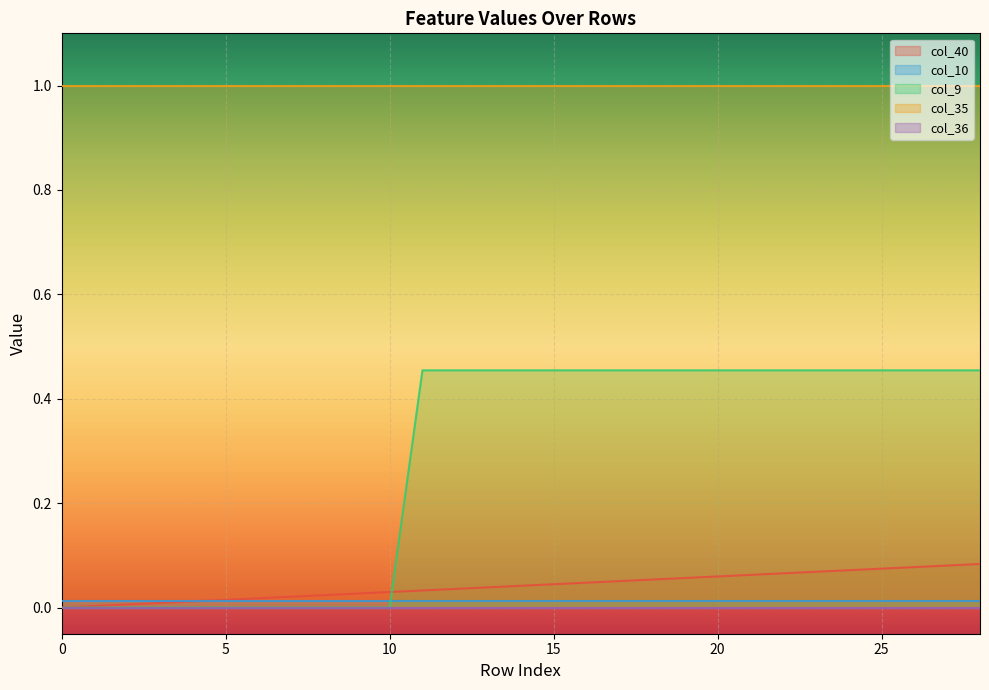

Reading left to right, extract all data points from this chart.

col_40: 0=0.0	1=0.0	2=0.0	3=0.0	4=0.0	5=0.0	6=0.0	7=0.0	8=0.0	9=0.0	10=0.0	11=0.0	12=0.0	13=0.0	14=0.0	15=0.0	16=0.0	17=0.1	18=0.1	19=0.1	20=0.1	21=0.1	22=0.1	23=0.1	24=0.1	25=0.1	26=0.1	27=0.1	28=0.1
col_10: 0=0.0	1=0.0	2=0.0	3=0.0	4=0.0	5=0.0	6=0.0	7=0.0	8=0.0	9=0.0	10=0.0	11=0.0	12=0.0	13=0.0	14=0.0	15=0.0	16=0.0	17=0.0	18=0.0	19=0.0	20=0.0	21=0.0	22=0.0	23=0.0	24=0.0	25=0.0	26=0.0	27=0.0	28=0.0
col_9: 0=0.0	1=0.0	2=0.0	3=0.0	4=0.0	5=0.0	6=0.0	7=0.0	8=0.0	9=0.0	10=0.0	11=0.5	12=0.5	13=0.5	14=0.5	15=0.5	16=0.5	17=0.5	18=0.5	19=0.5	20=0.5	21=0.5	22=0.5	23=0.5	24=0.5	25=0.5	26=0.5	27=0.5	28=0.5
col_35: 0=1.0	1=1.0	2=1.0	3=1.0	4=1.0	5=1.0	6=1.0	7=1.0	8=1.0	9=1.0	10=1.0	11=1.0	12=1.0	13=1.0	14=1.0	15=1.0	16=1.0	17=1.0	18=1.0	19=1.0	20=1.0	21=1.0	22=1.0	23=1.0	24=1.0	25=1.0	26=1.0	27=1.0	28=1.0
col_36: 0=0.0	1=0.0	2=0.0	3=0.0	4=0.0	5=0.0	6=0.0	7=0.0	8=0.0	9=0.0	10=0.0	11=0.0	12=0.0	13=0.0	14=0.0	15=0.0	16=0.0	17=0.0	18=0.0	19=0.0	20=0.0	21=0.0	22=0.0	23=0.0	24=0.0	25=0.0	26=0.0	27=0.0	28=0.0